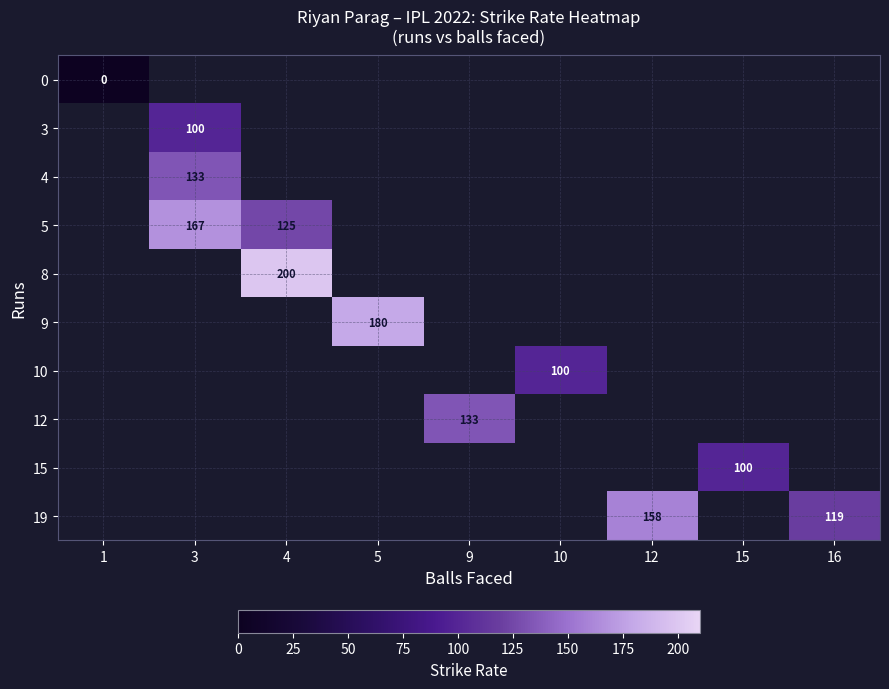

What value does the 5 series have at 3?

166.7